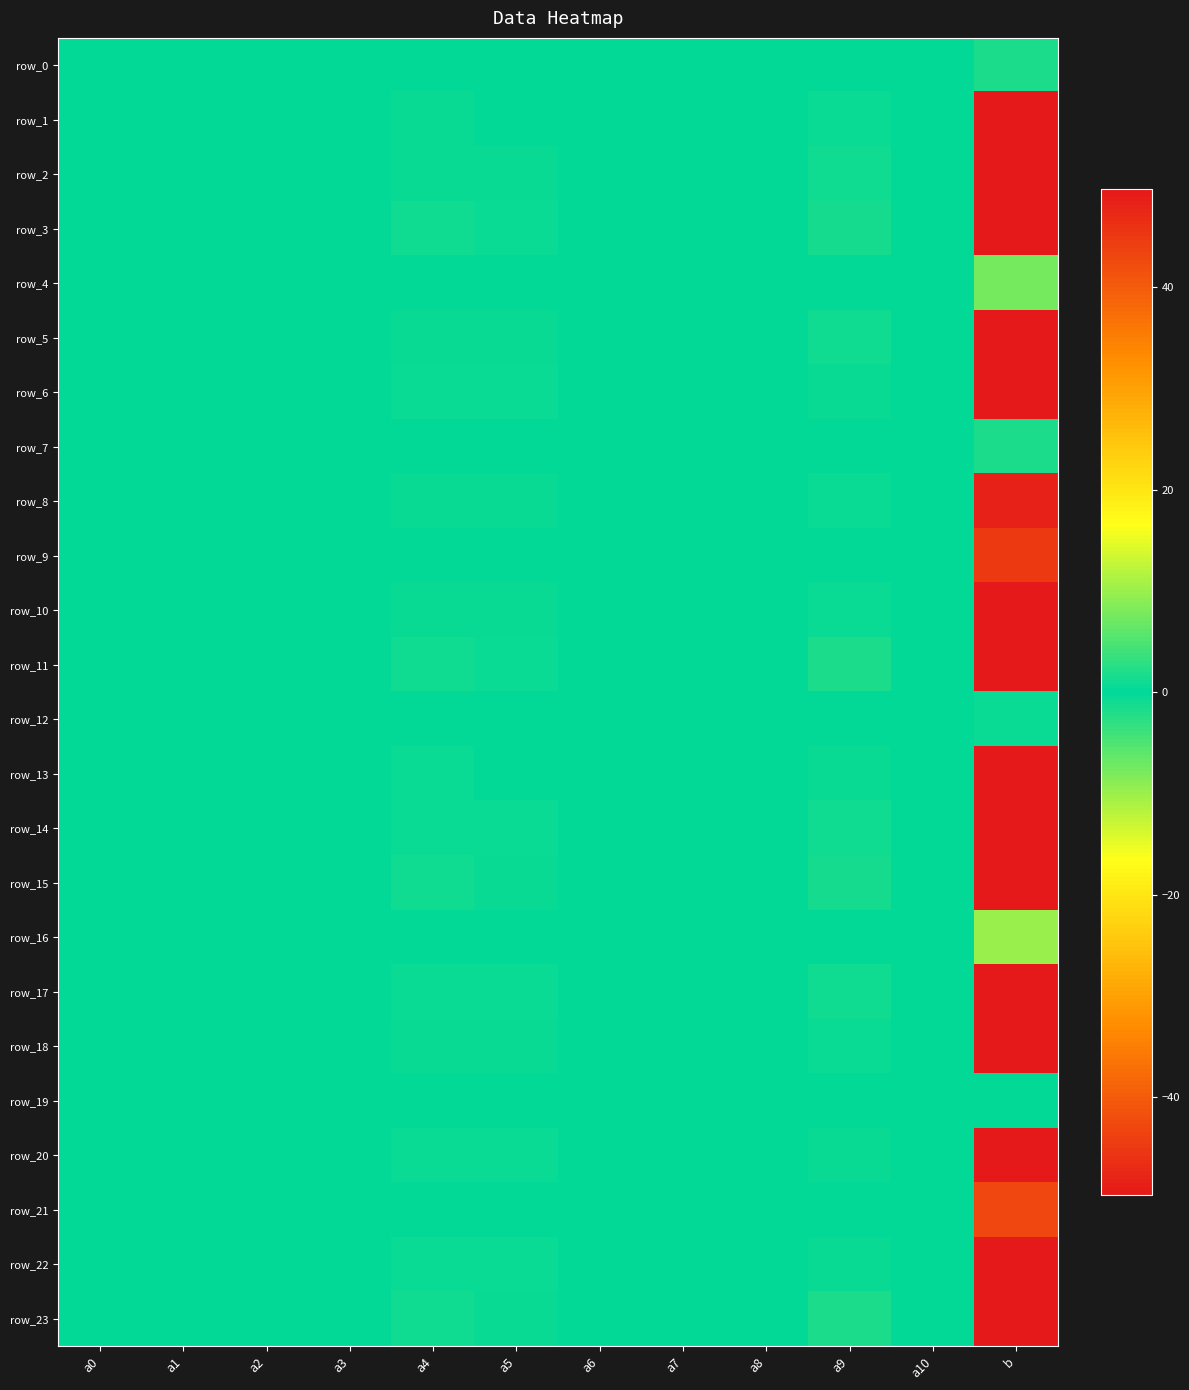

Which label corresponds to the largest value in the chart?

b